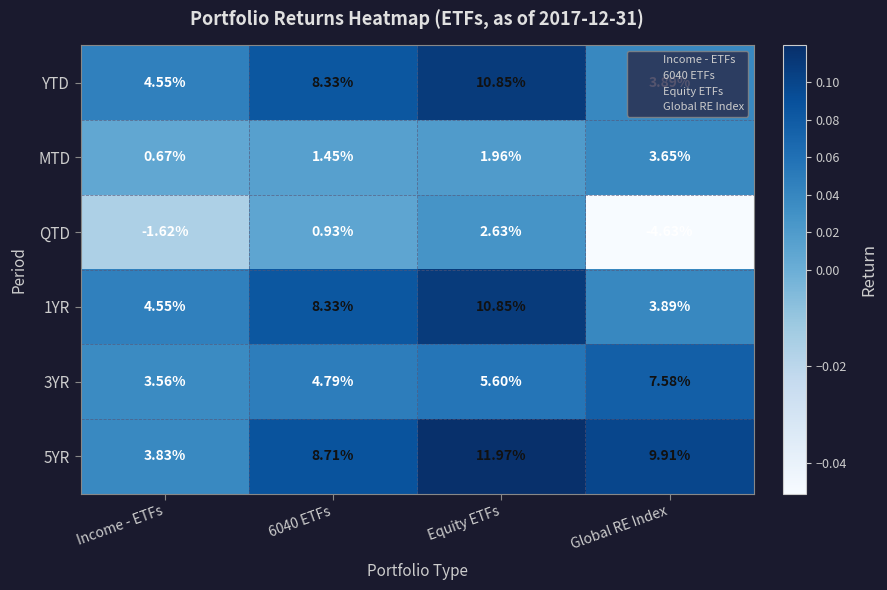

Is the value of 5YR at 6040 ETFs greater than the value of QTD at Income - ETFs?

Yes